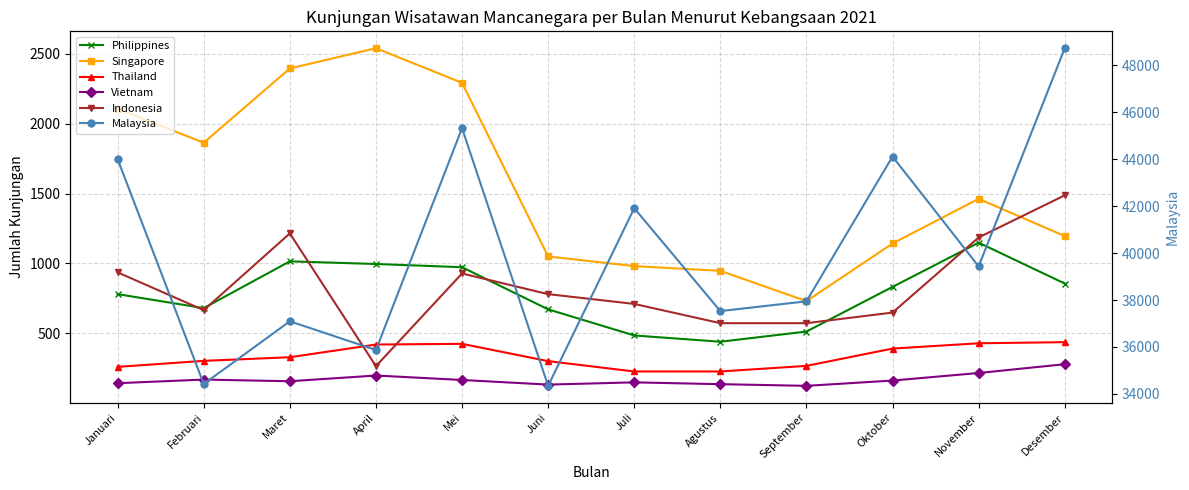

Reading left to right, what are all the values shown in this chart?

Philippines: Januari=779	Februari=679	Maret=1014	April=995	Mei=972	Juni=670	Juli=483	Agustus=438	September=511	Oktober=831	November=1148	Desember=855
Singapore: Januari=2107	Februari=1864	Maret=2396	April=2541	Mei=2293	Juni=1049	Juli=980	Agustus=946	September=729	Oktober=1142	November=1462	Desember=1195
Thailand: Januari=258	Februari=301	Maret=327	April=418	Mei=423	Juni=299	Juli=225	Agustus=225	September=265	Oktober=389	November=427	Desember=435
Vietnam: Januari=141	Februari=167	Maret=155	April=196	Mei=164	Juni=131	Juli=147	Agustus=134	September=122	Oktober=160	November=214	Desember=277
Indonesia: Januari=935	Februari=664	Maret=1214	April=263	Mei=927	Juni=779	Juli=709	Agustus=571	September=571	Oktober=647	November=1185	Desember=1487
Malaysia: Januari=44001	Februari=34425	Maret=37095	April=35871	Mei=45322	Juni=34345	Juli=41913	Agustus=37530	September=37946	Oktober=44113	November=39434	Desember=48728